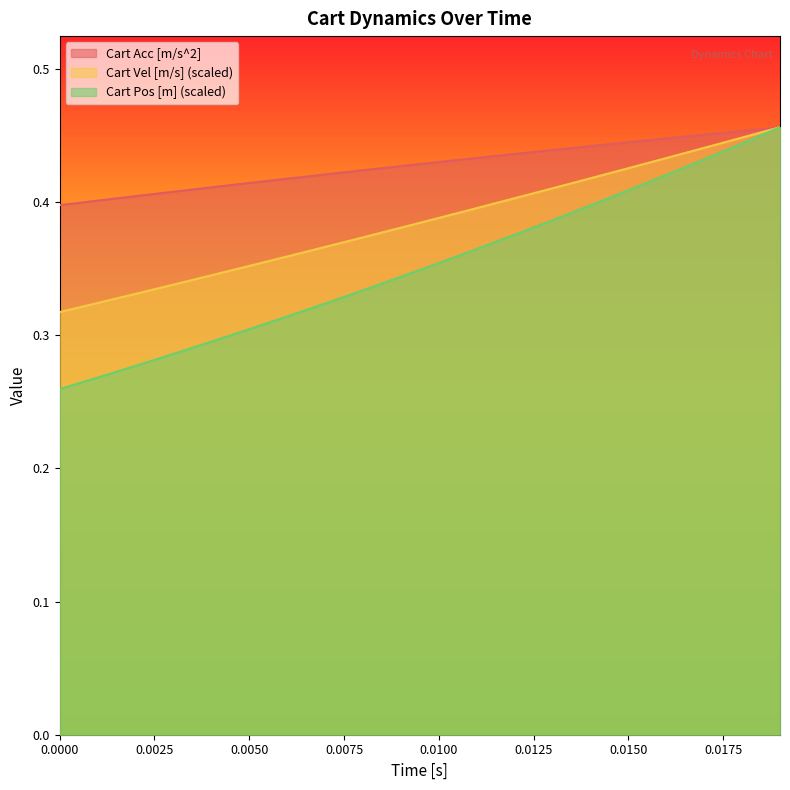

True or false: Cart Acc [m/s^2] and Cart Vel [m/s] intersect in this chart.

False